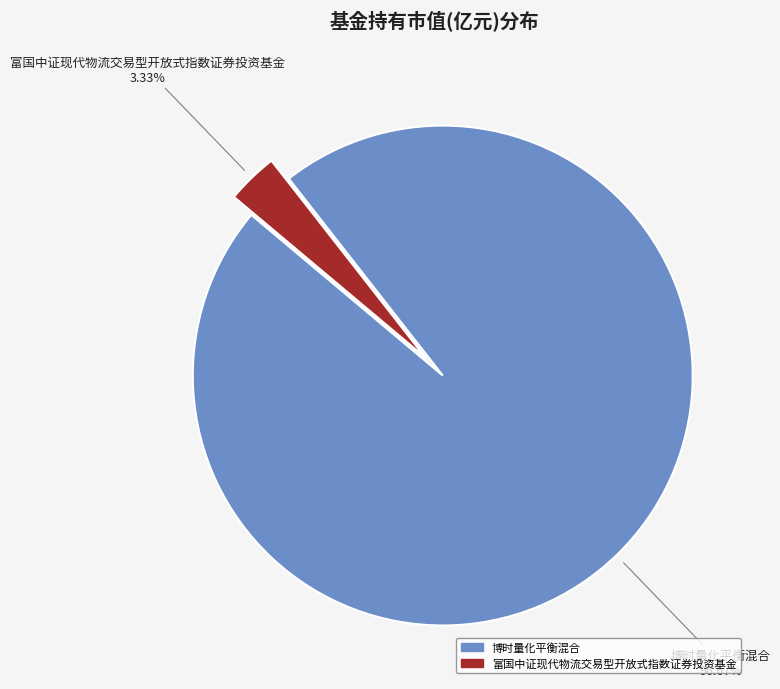

How many segments does this pie chart have?

2